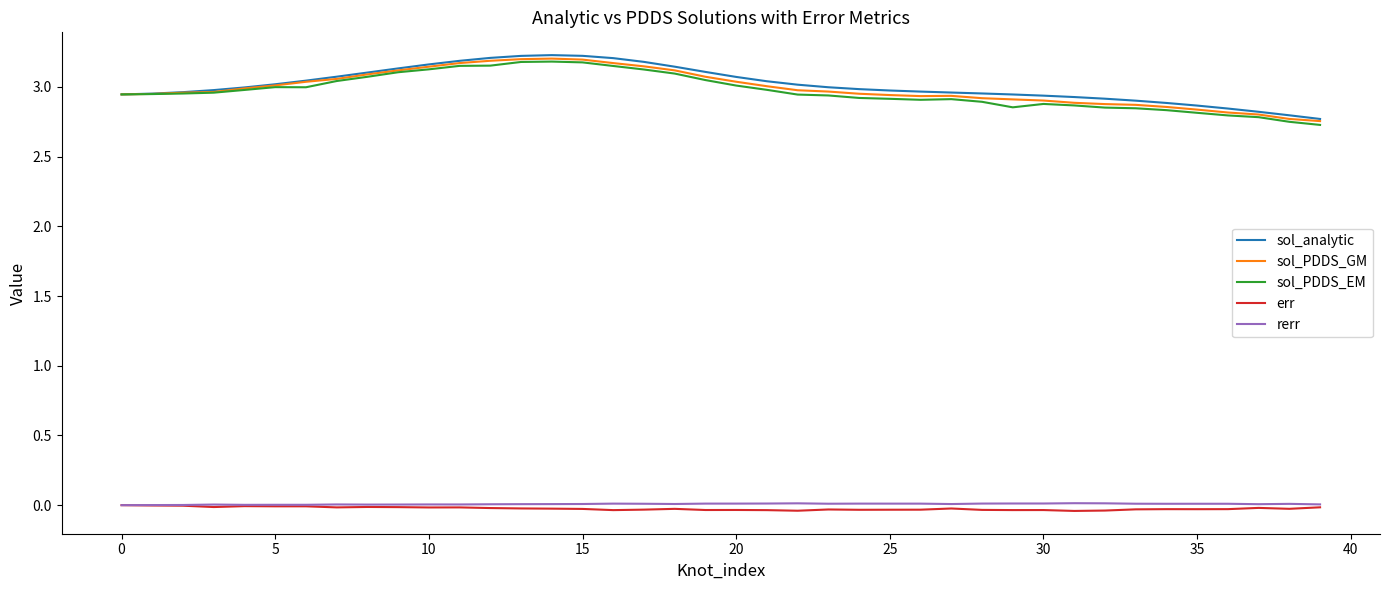

True or false: sol_PDDS_GM and rerr intersect in this chart.

False